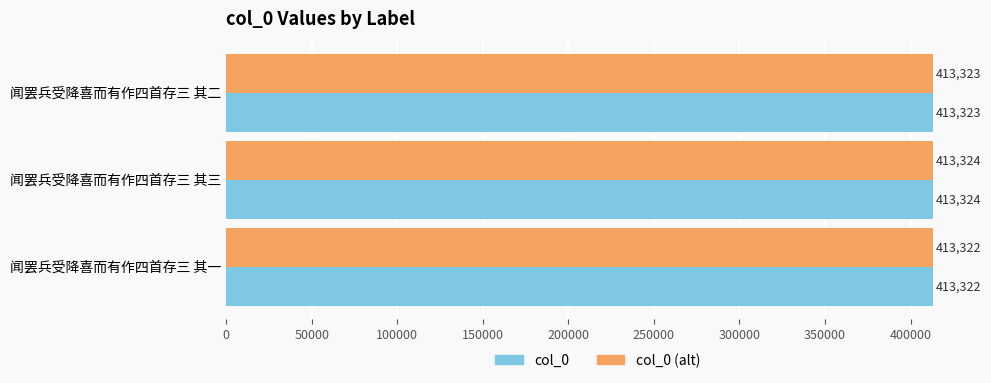

List the labels in order of col_0 (alt) value, smallest first.

闻罢兵受降喜而有作四首存三 其一, 闻罢兵受降喜而有作四首存三 其二, 闻罢兵受降喜而有作四首存三 其三